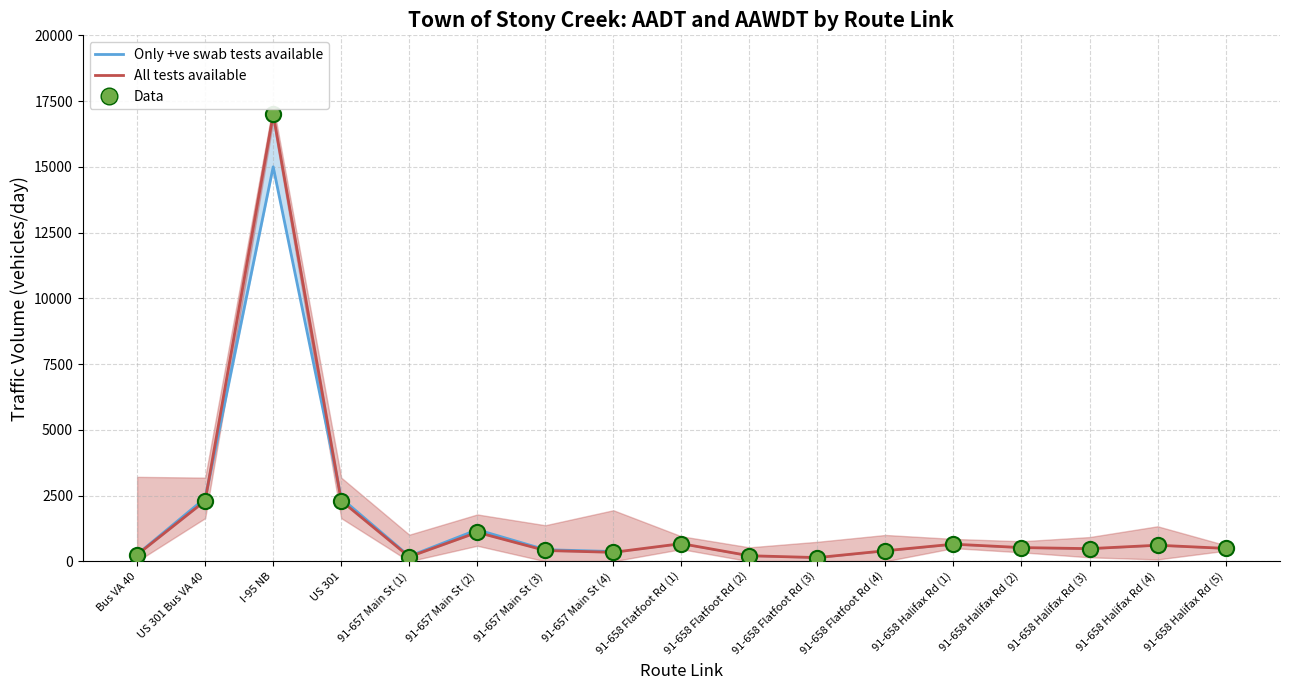

What is the change in value from US 301 Bus VA 40 to 91-658 Halifax Rd (2)?

-1780